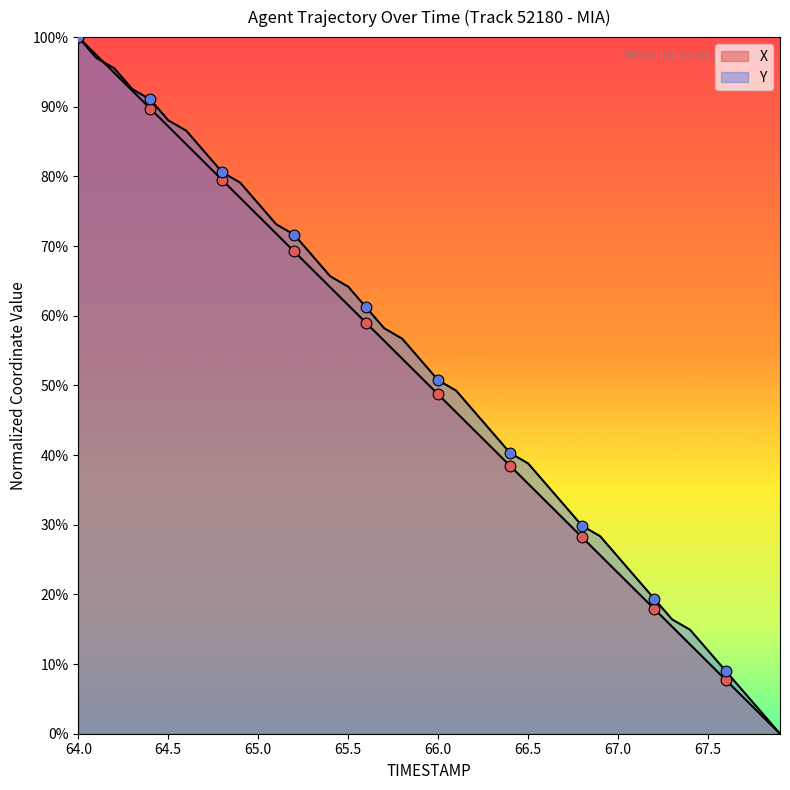

Is the value of Y at 67.1 greater than the value of X at 65.1?

No